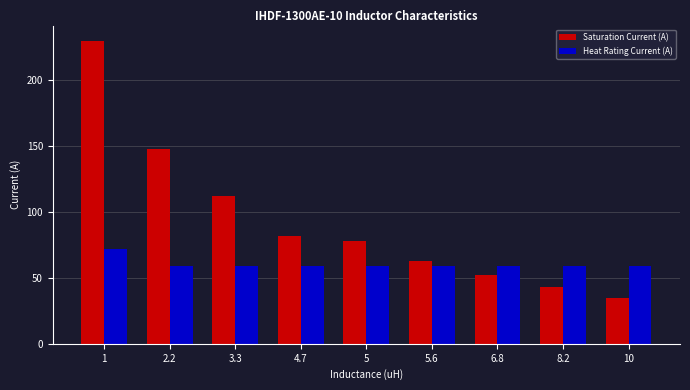

At which category does the chart reach its minimum across all series?

10